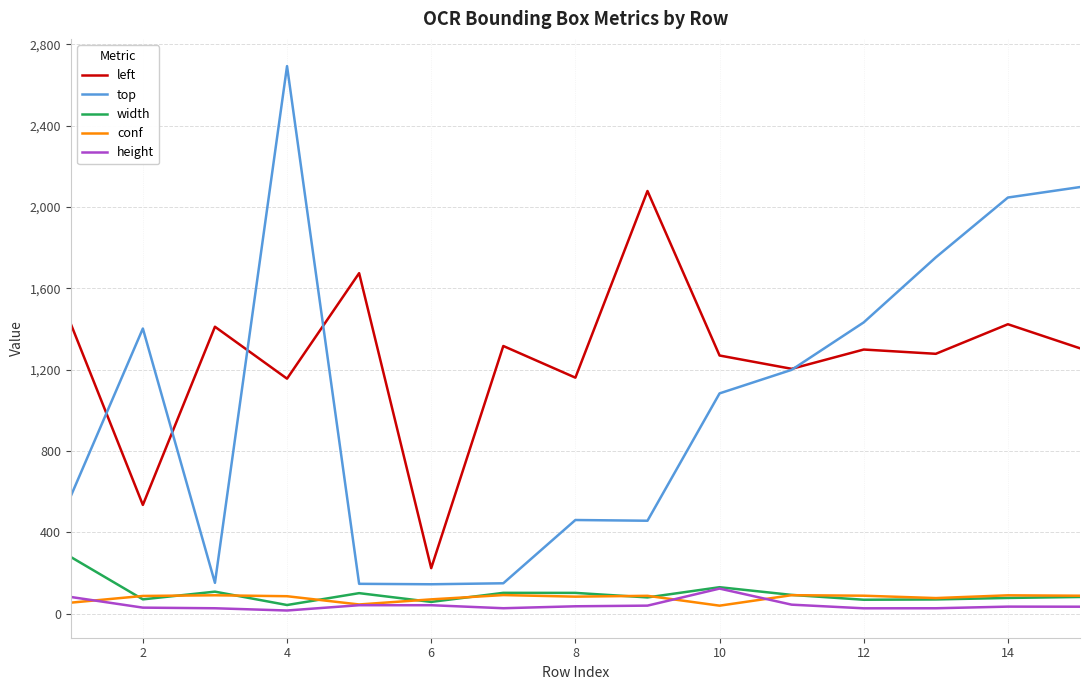

Which series has the largest range (max minus min)?

top